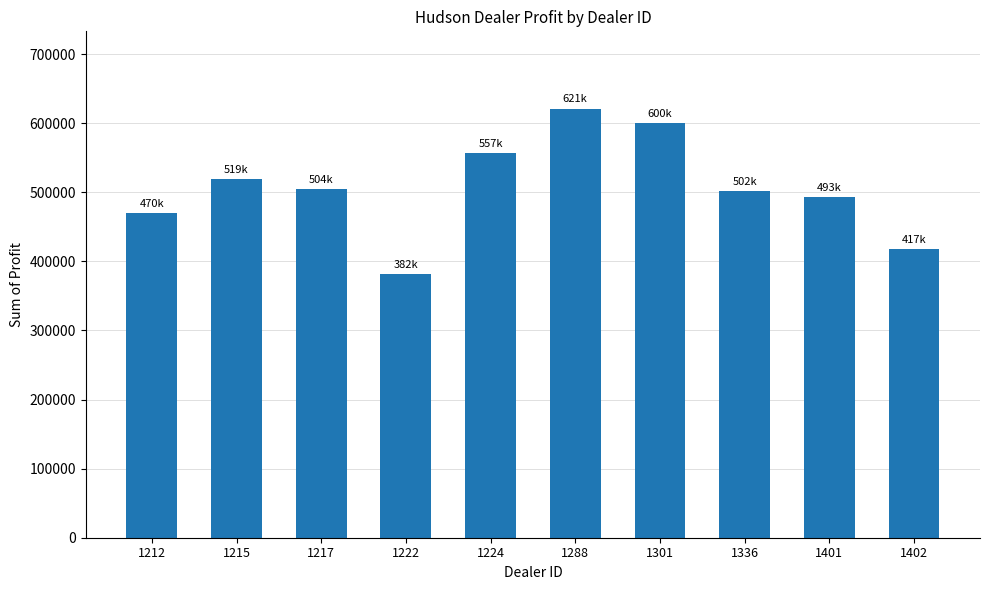

Which has a higher value, 1212 or 1224?

1224